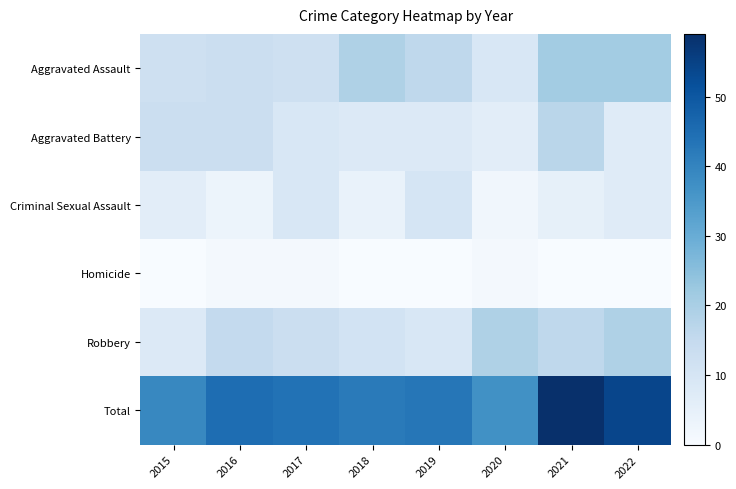

At which category does the chart reach its peak across all series?

2021